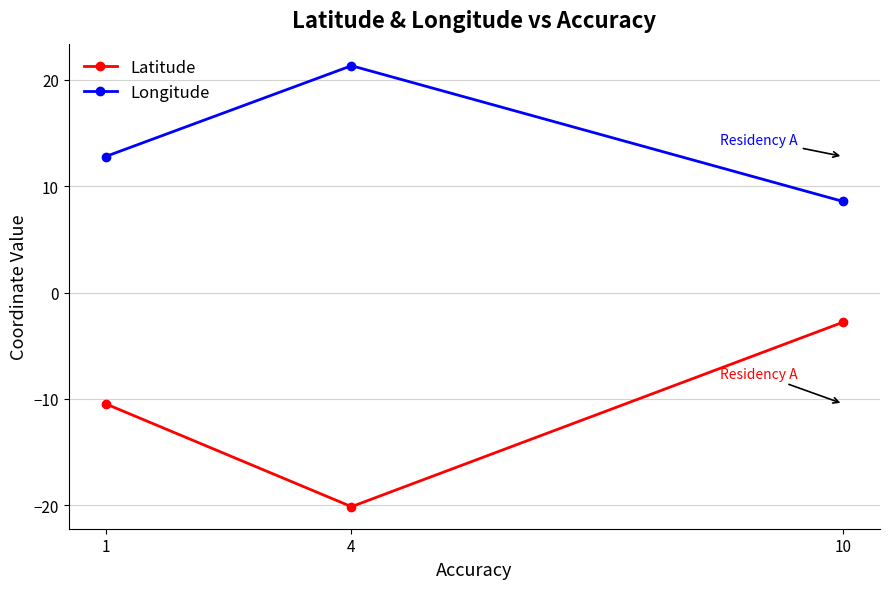

At which label is Latitude closest to -11?

1